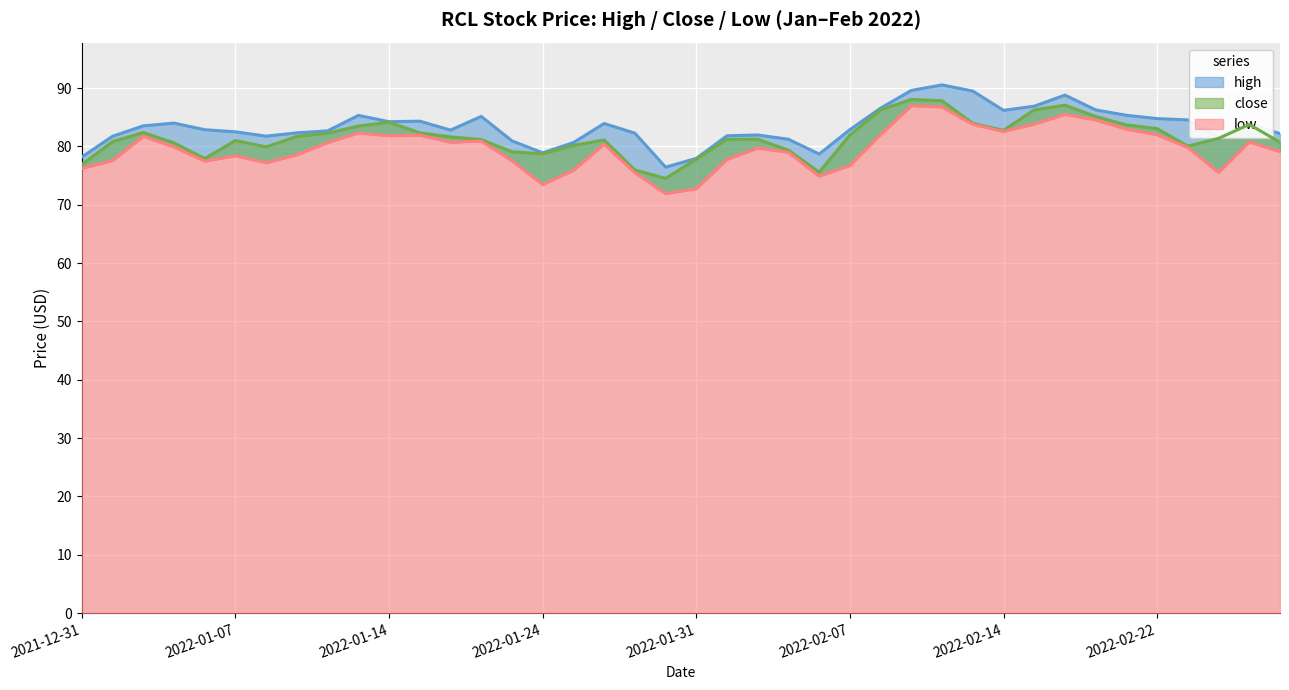

True or false: low and close intersect in this chart.

False